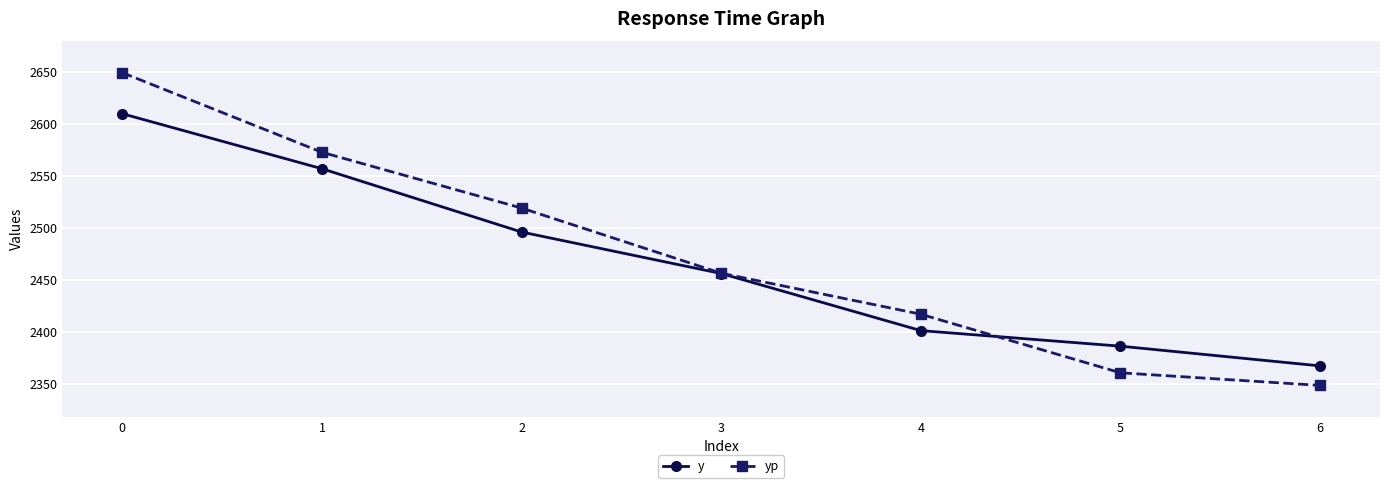

Is this an area chart (filled region under the line)?

No